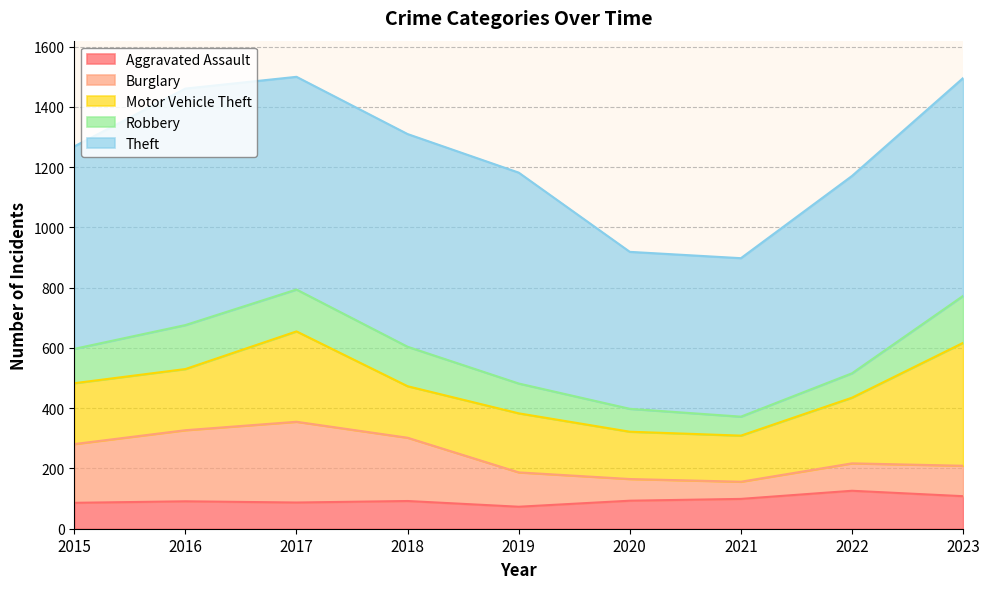

Where is the first local maximum for Aggravated Assault?

2016